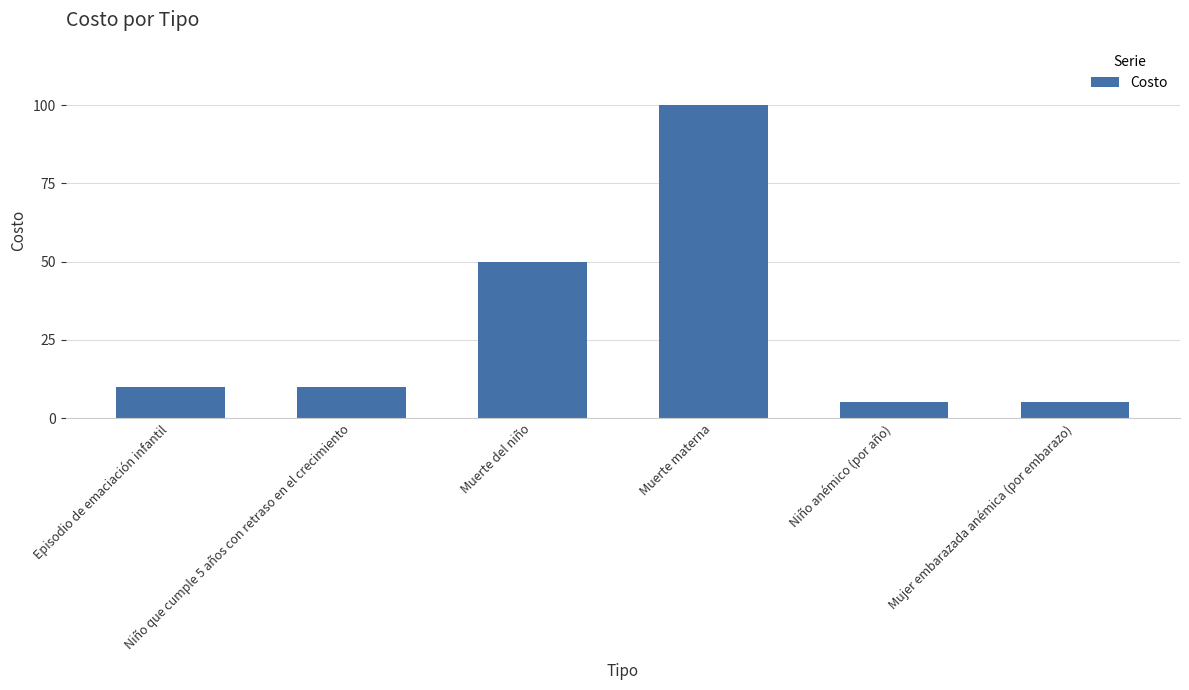

What is the value of the 3rd bar from the left?

50